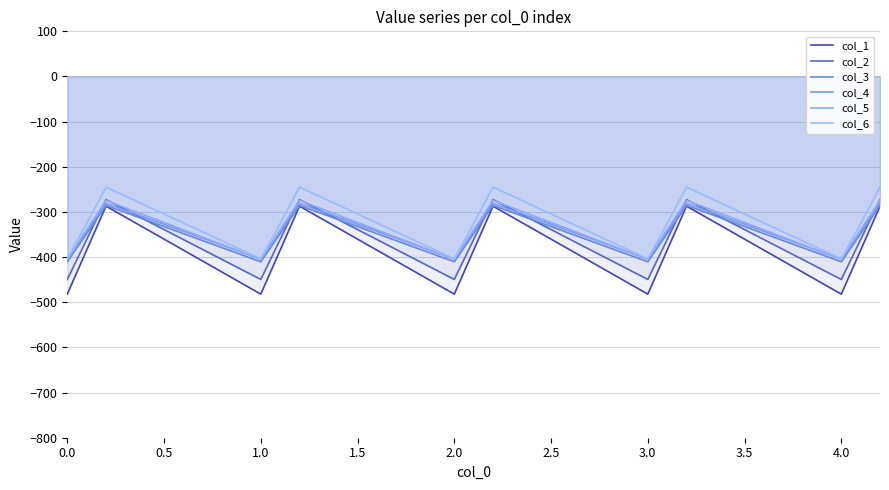

What is the sum of all col_2 values?

-5416.5